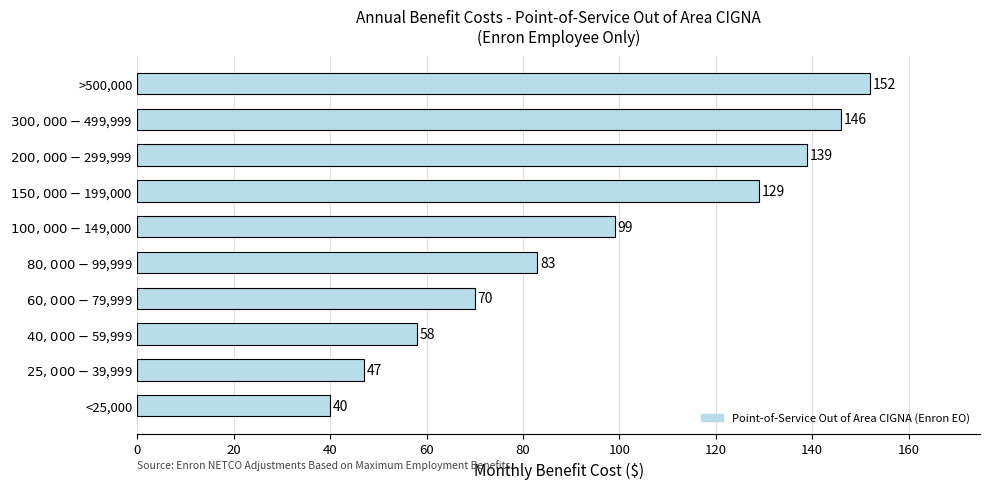

Which label corresponds to the smallest value in the chart?

<25,000